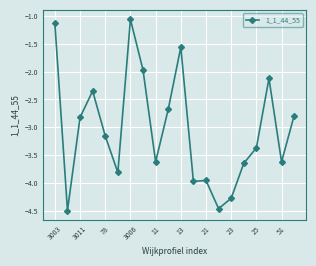

What is the average value?

-3.0